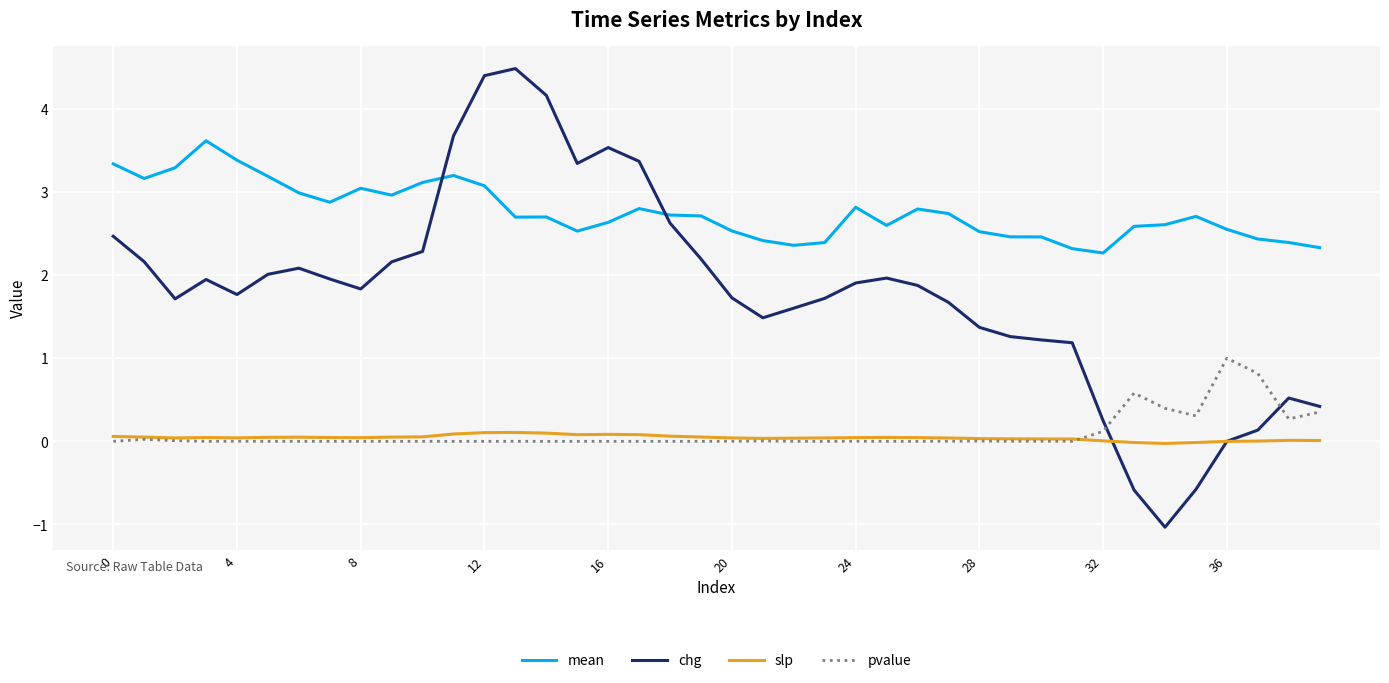

Which series has the widest spread of values?

chg